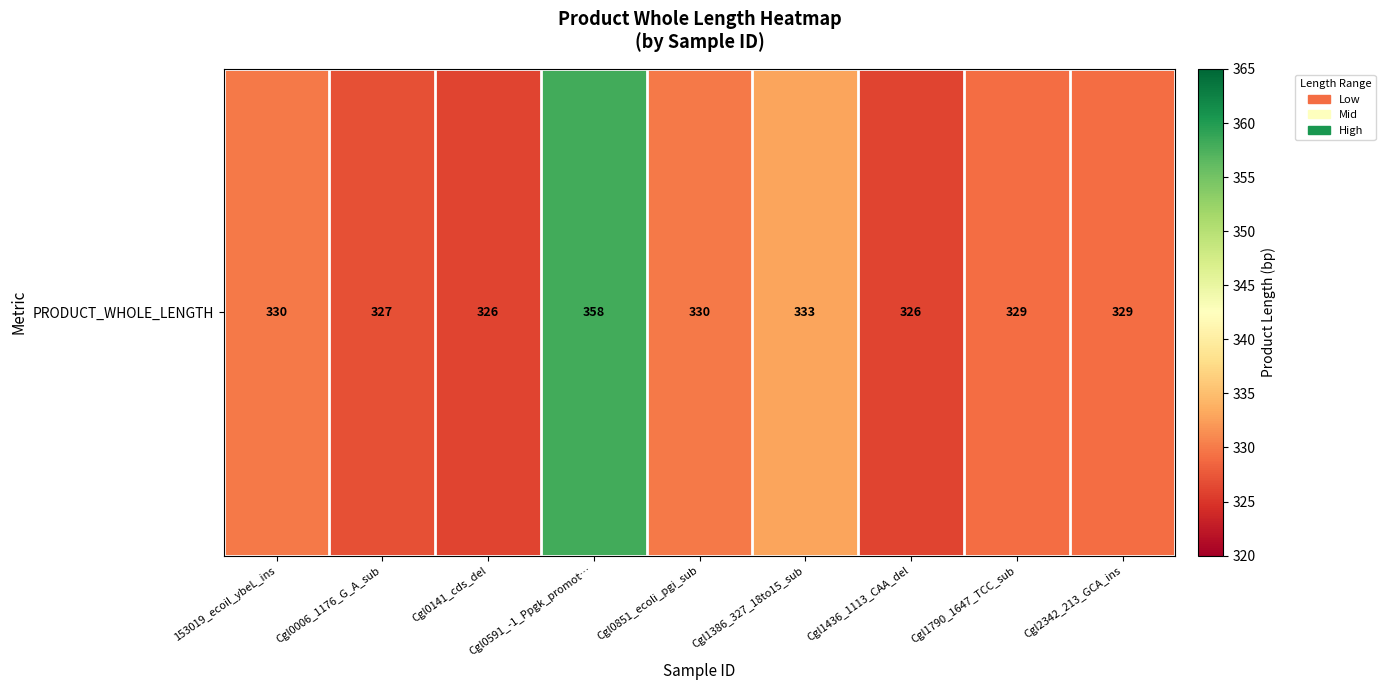

Reading right to left, list all the values displayed in this chart.

Cgl2342_213_GCA_ins=329	Cgl1790_1647_TCC_sub=329	Cgl1436_1113_CAA_del=326	Cgl1386_327_18to15_sub=333	Cgl0851_ecoli_pgi_sub=330	Cgl0591_-1_Ppgk_promot…=358	Cgl0141_cds_del=326	Cgl0006_1176_G_A_sub=327	153019_ecoil_ybeL_ins=330